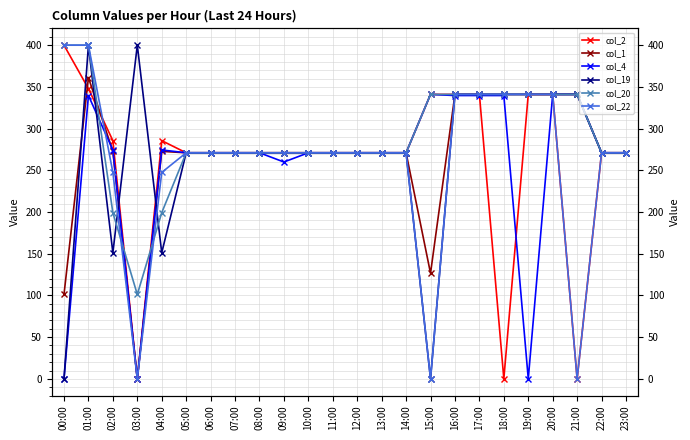

How many interior local valleys does the col_4 series have?

3